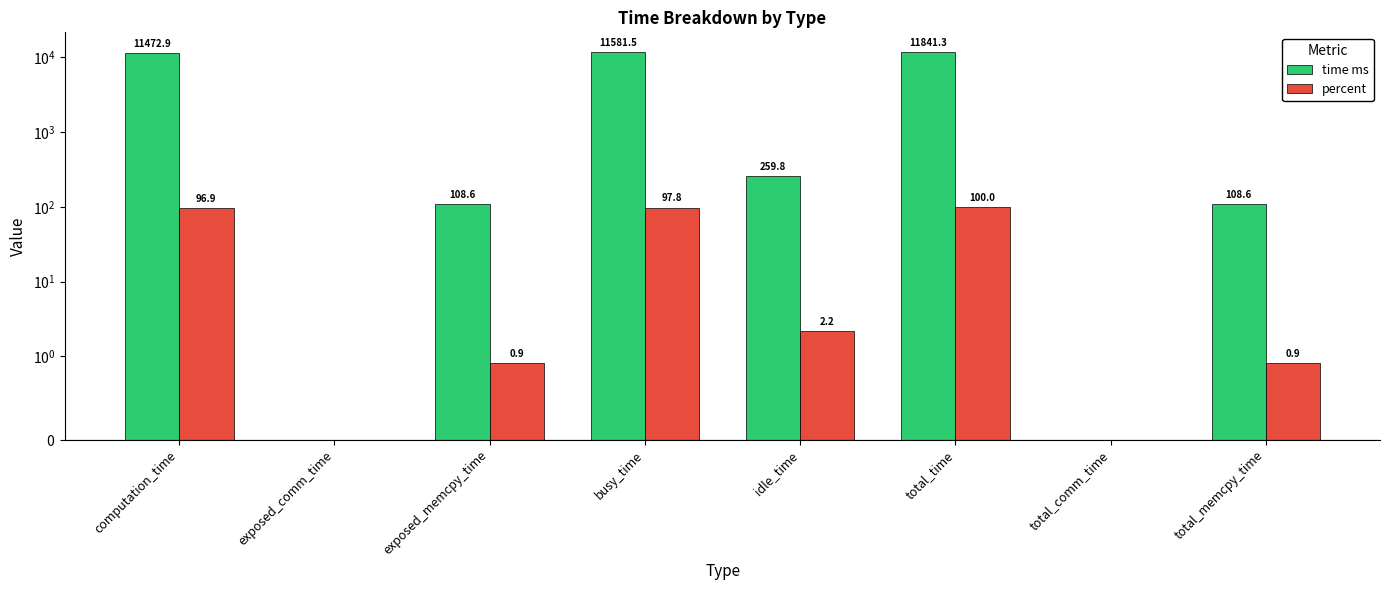

Which series has the largest range (max minus min)?

time ms